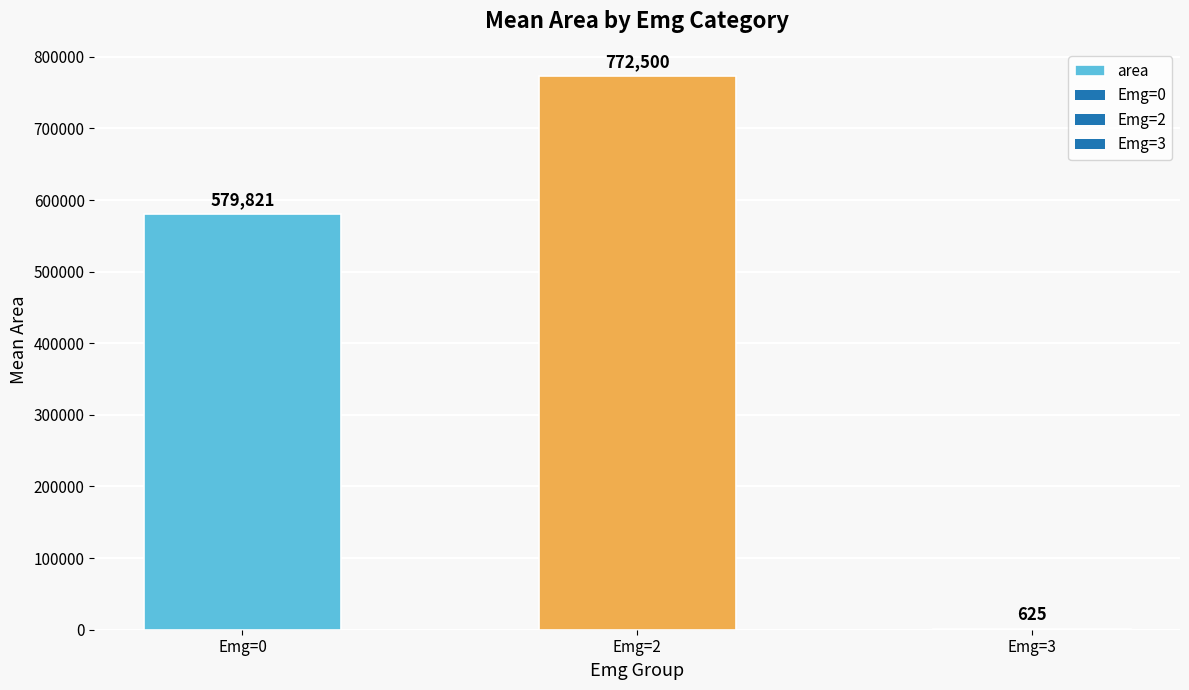

How many data points does each series have?

3